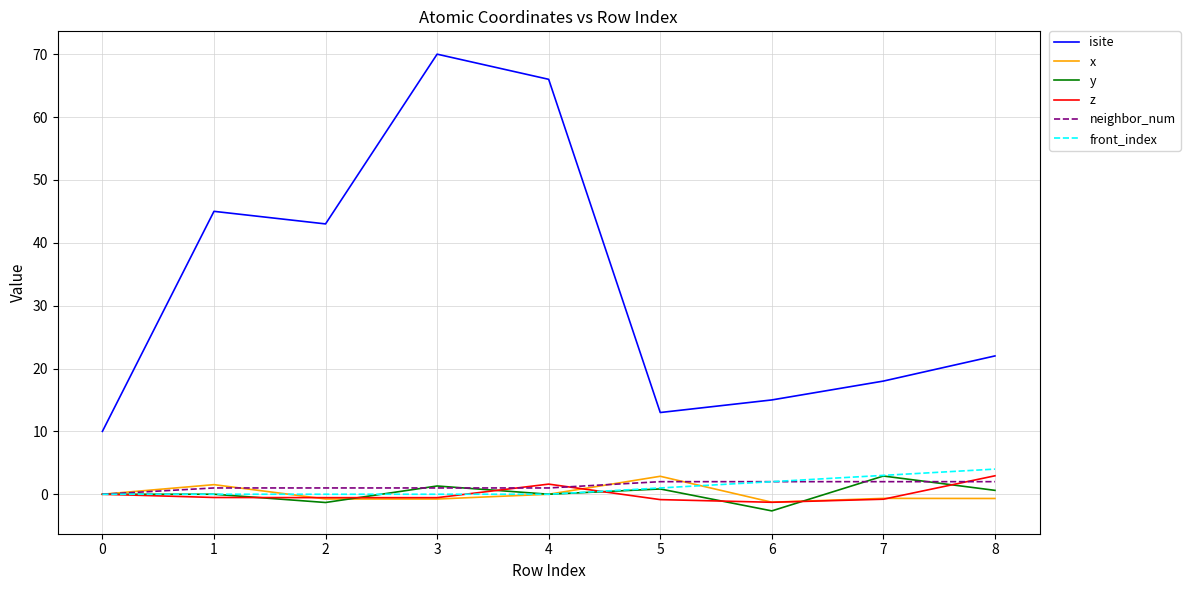

What is the minimum value shown in the chart?

-2.6